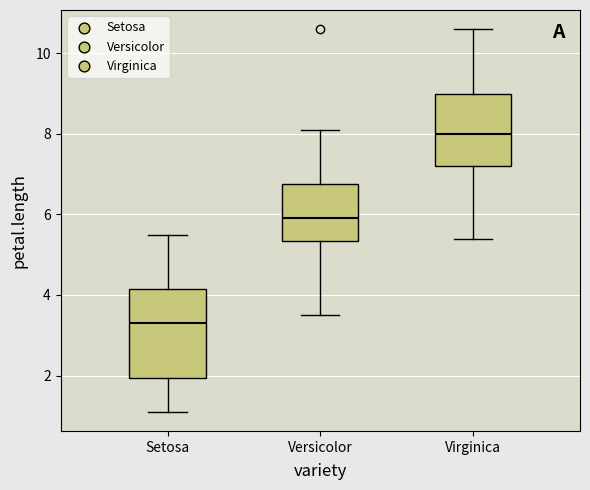

Which box is the tallest, from its lower edge to its upper edge?

Setosa